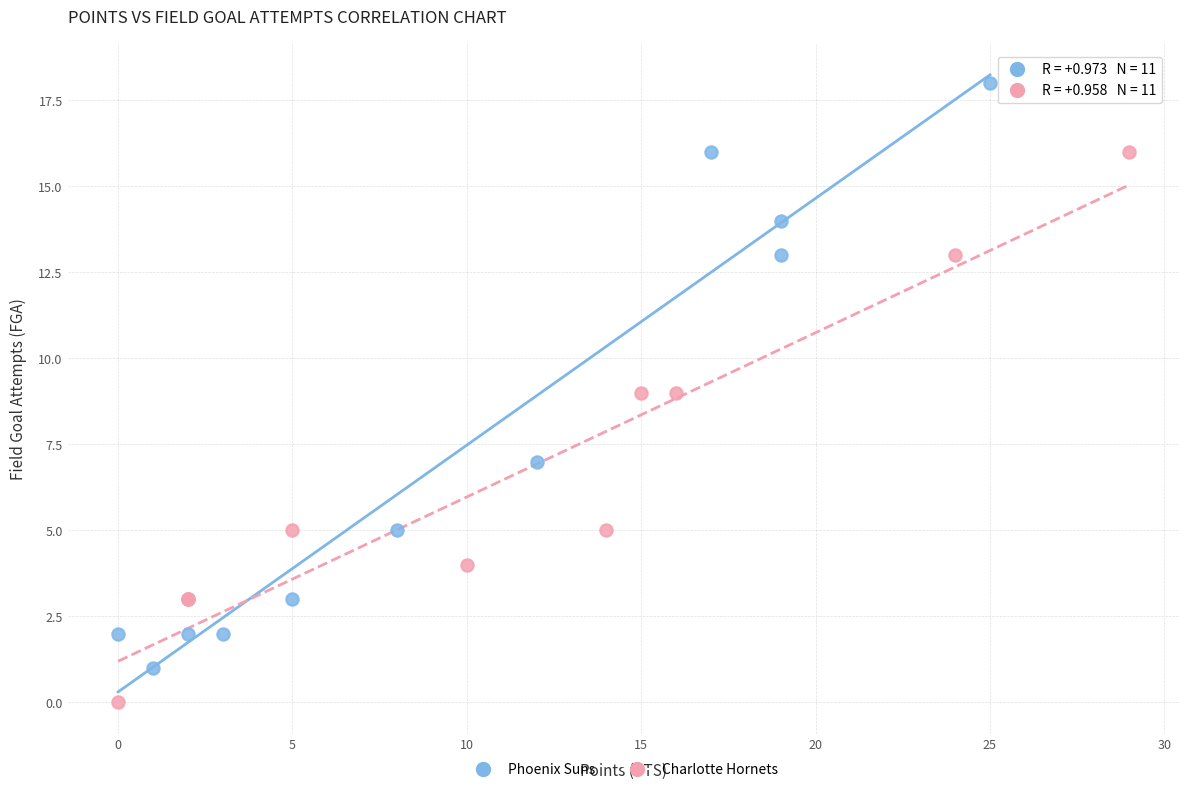

Which series contains the lowest Y value?

Charlotte Hornets